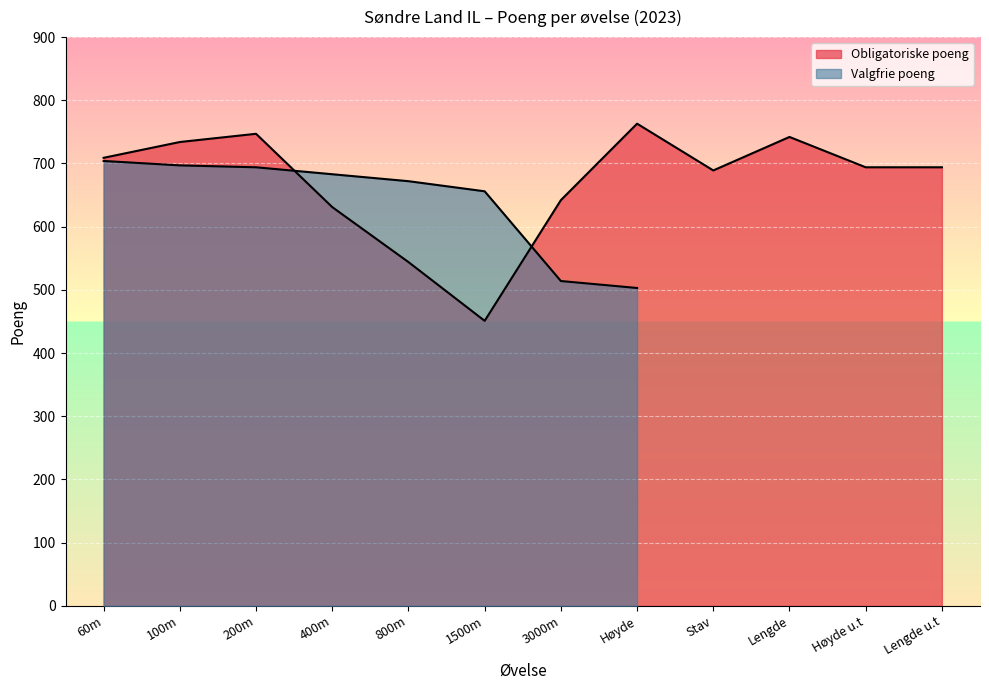

Reading left to right, what are all the values shown in this chart?

709	734	747	631	544	451	642	763	689	742	694	694